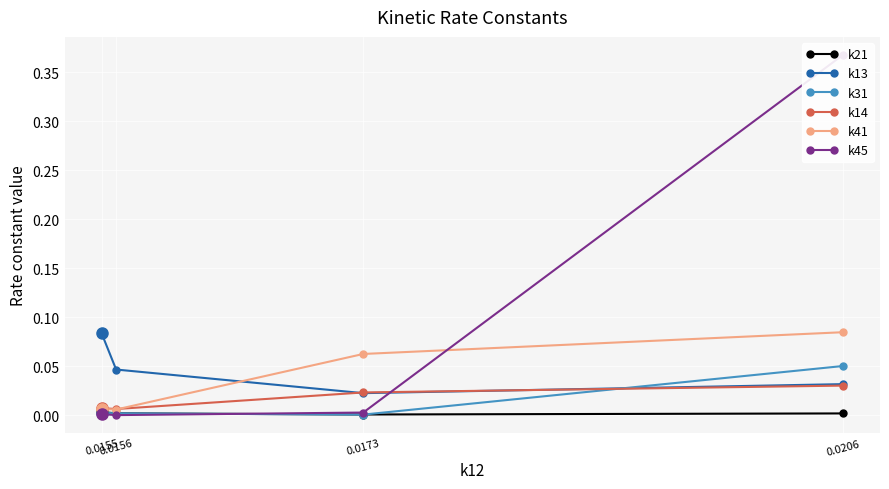

What is the total value across all series at 0.0206?

0.6